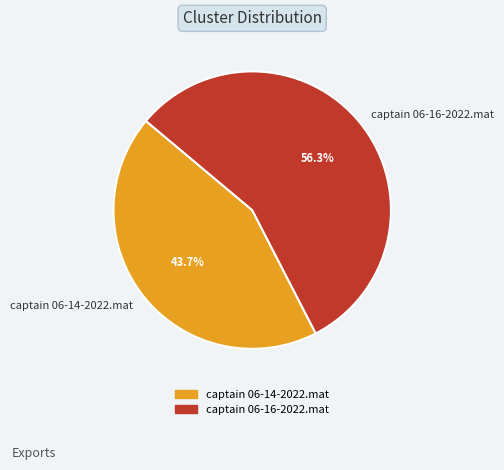

To the nearest percent, what is the difference between the captain 06-14-2022.mat and captain 06-16-2022.mat slice percentages?

13%